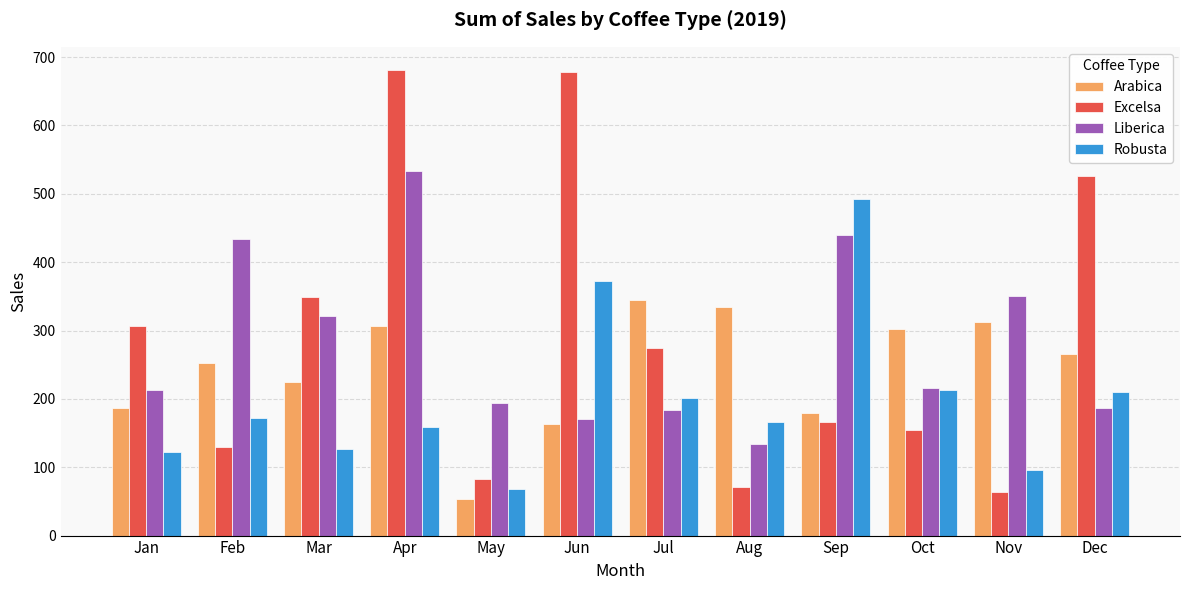

Read the Arabica value at Jun.

163.0